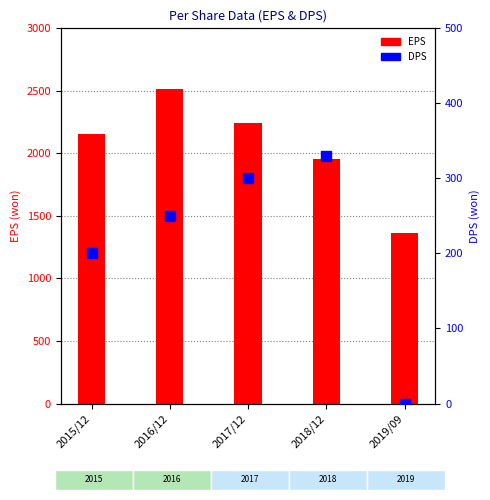

What is the total value across all series at 2018/12?

2284